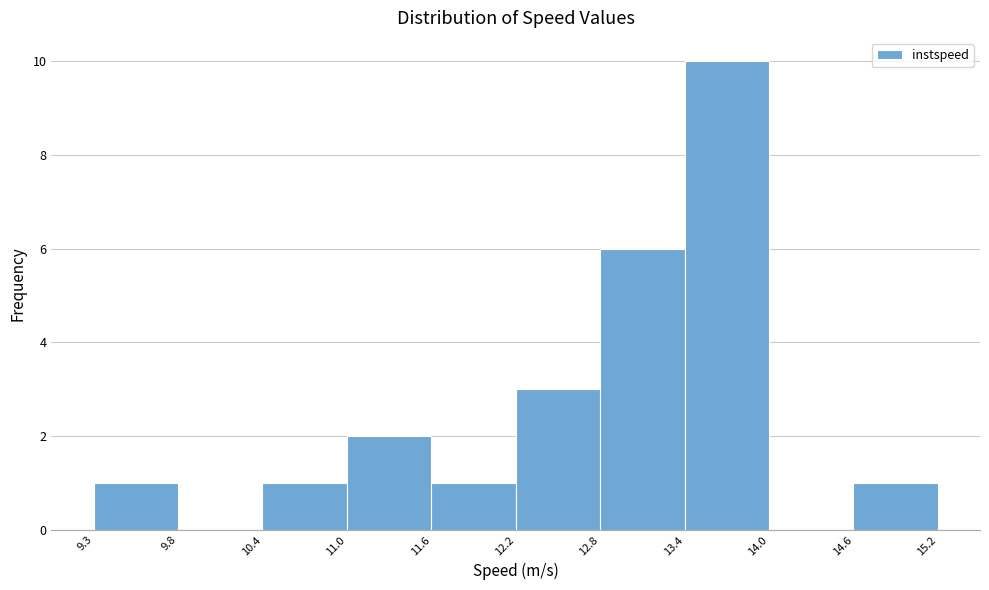

Reading left to right, list every bar in this chart as the range it spans on the x-axis followed by its height. The values are not printed on the chart, so give them approximately, as read against the axis.

9.3 to 9.8: 1
9.8 to 10.4: 0
10.4 to 11.0: 1
11.0 to 11.6: 2
11.6 to 12.2: 1
12.2 to 12.8: 3
12.8 to 13.4: 6
13.4 to 14.0: 10
14.0 to 14.6: 0
14.6 to 15.2: 1